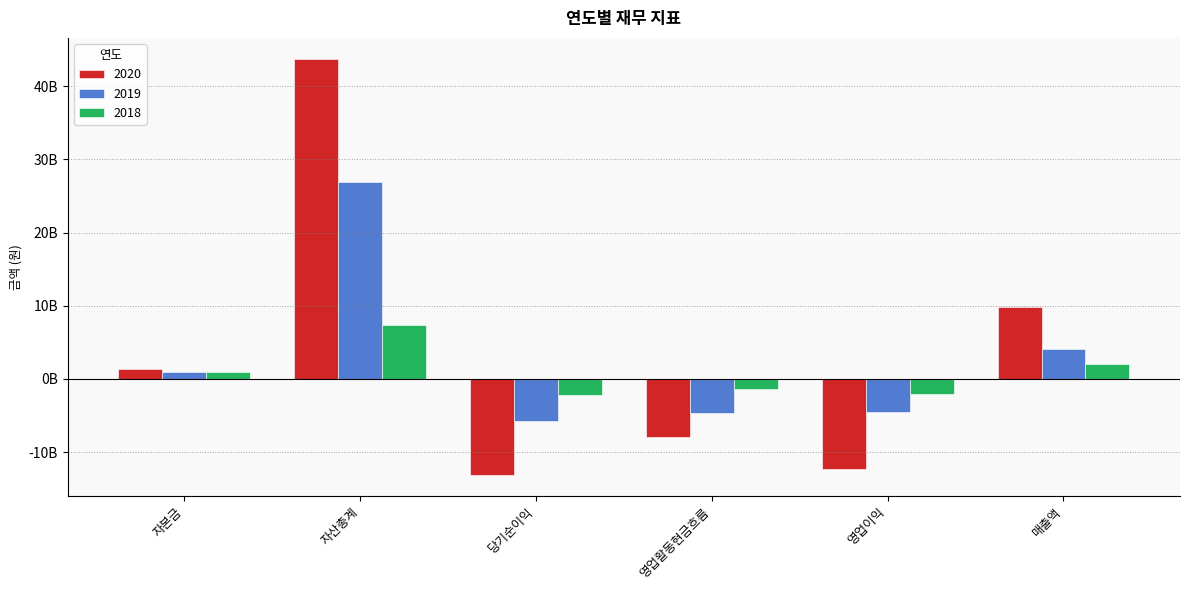

What are all the series names shown in the legend?

2020, 2019, 2018